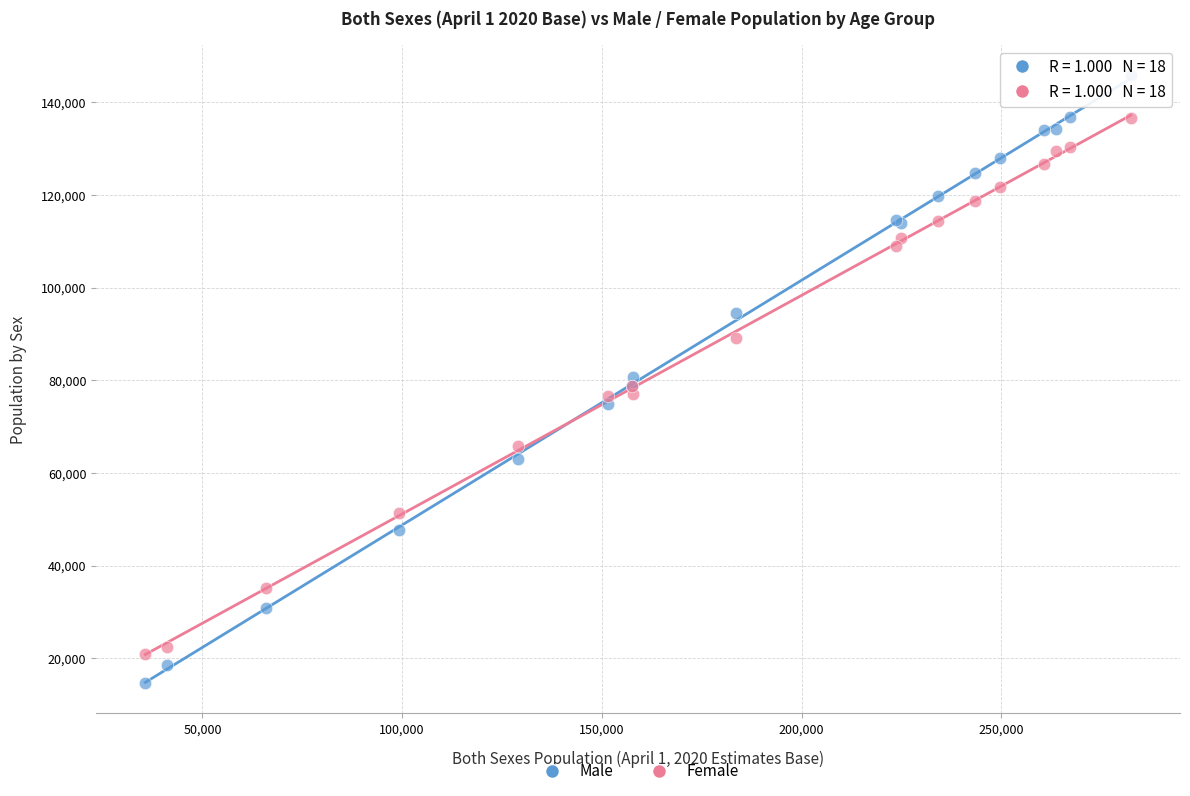

What are all the series names shown in the legend?

Male, Female